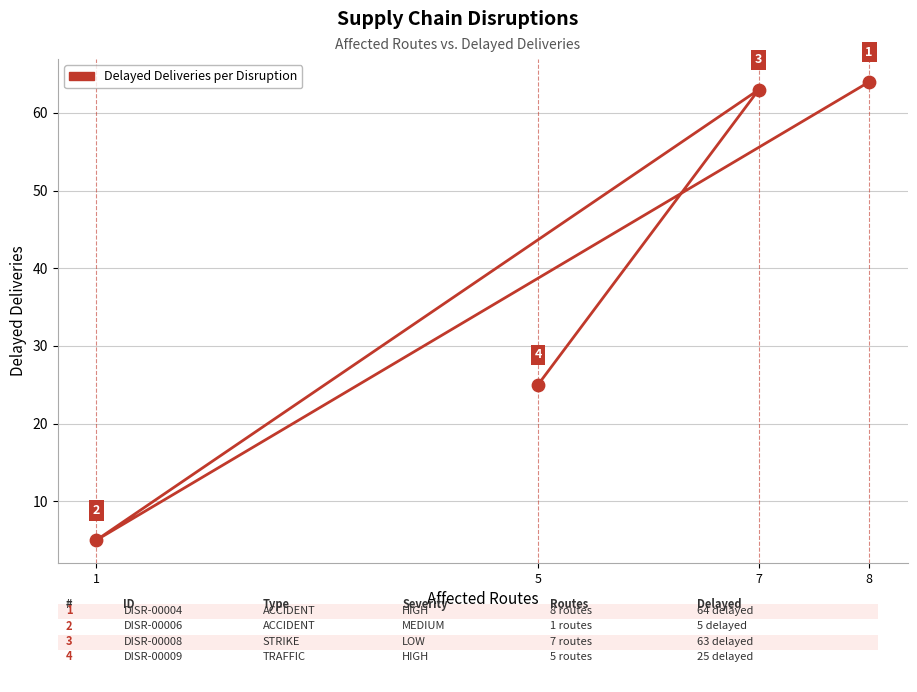

Which has a higher value, 7 or 8?

8